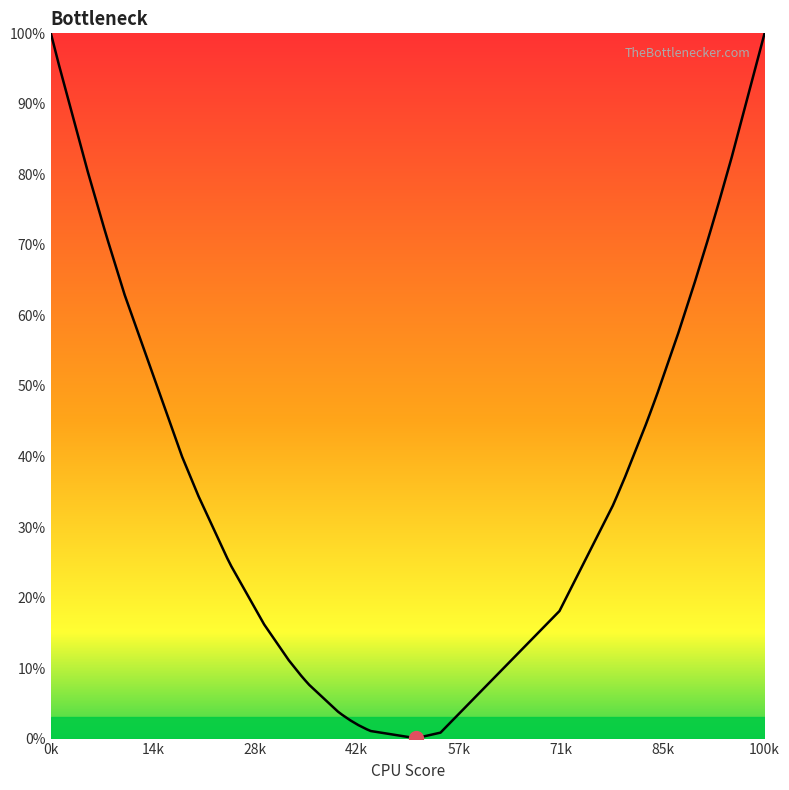

At which category does the chart reach its peak across all series?

0k